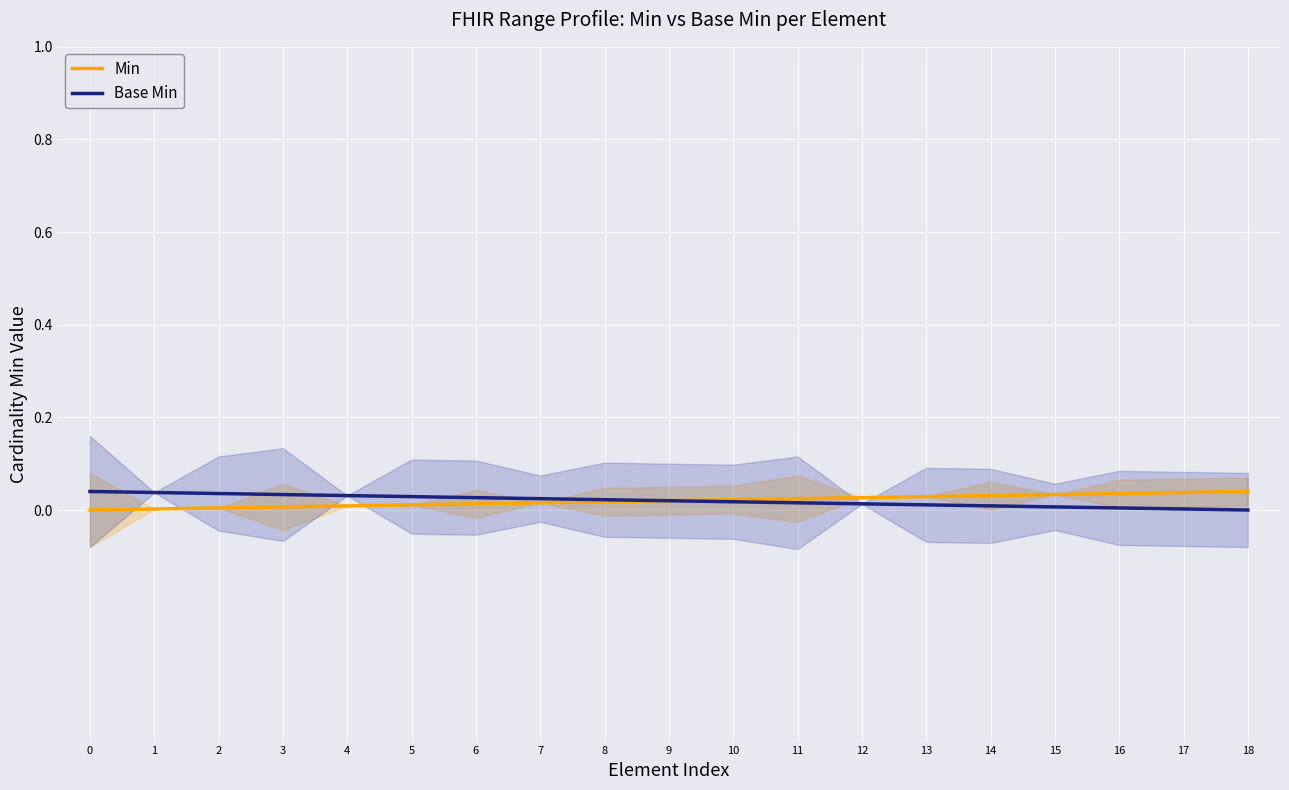

True or false: Base Min and Min intersect in this chart.

False